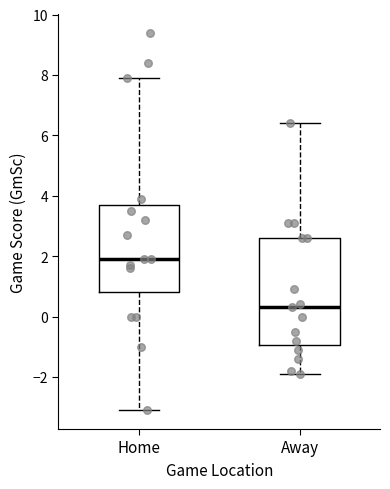

Where does the upper whisker of the box for Home end on the y-axis? The values are not printed on the chart, so give them approximately, as read against the axis.

8.0